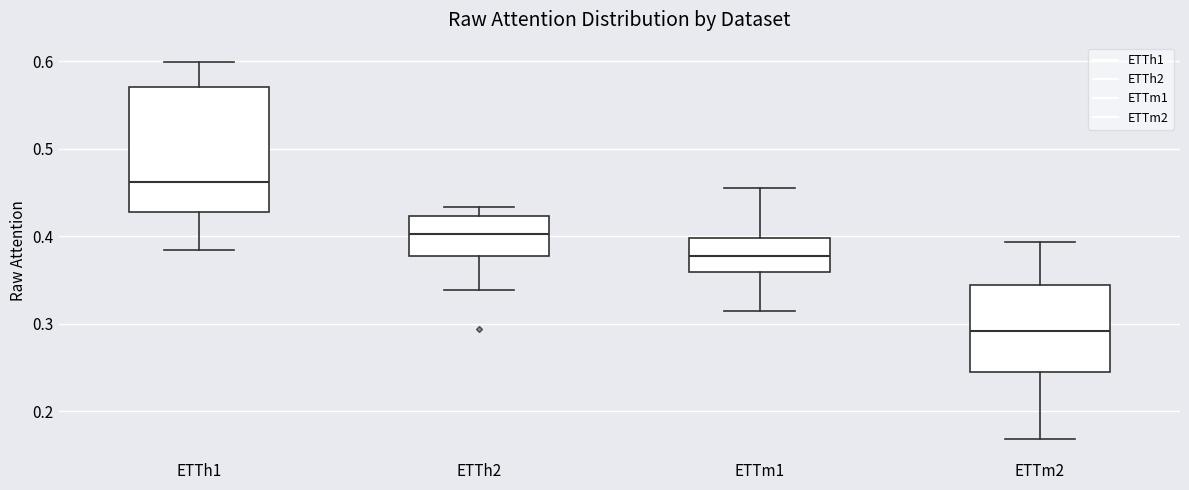

Reading left to right, transcribe this box plot: for each box, give where its median line is, the range the box spans, and where its two whiskers end, as read against the y-axis. The values are not printed on the chart, so give them approximately, as read against the axis.

ETTh1: median 0.46, box 0.43 to 0.57, whiskers 0.38 to 0.60
ETTh2: median 0.40, box 0.38 to 0.42, whiskers 0.34 to 0.43
ETTm1: median 0.38, box 0.36 to 0.40, whiskers 0.31 to 0.46
ETTm2: median 0.29, box 0.24 to 0.34, whiskers 0.17 to 0.39